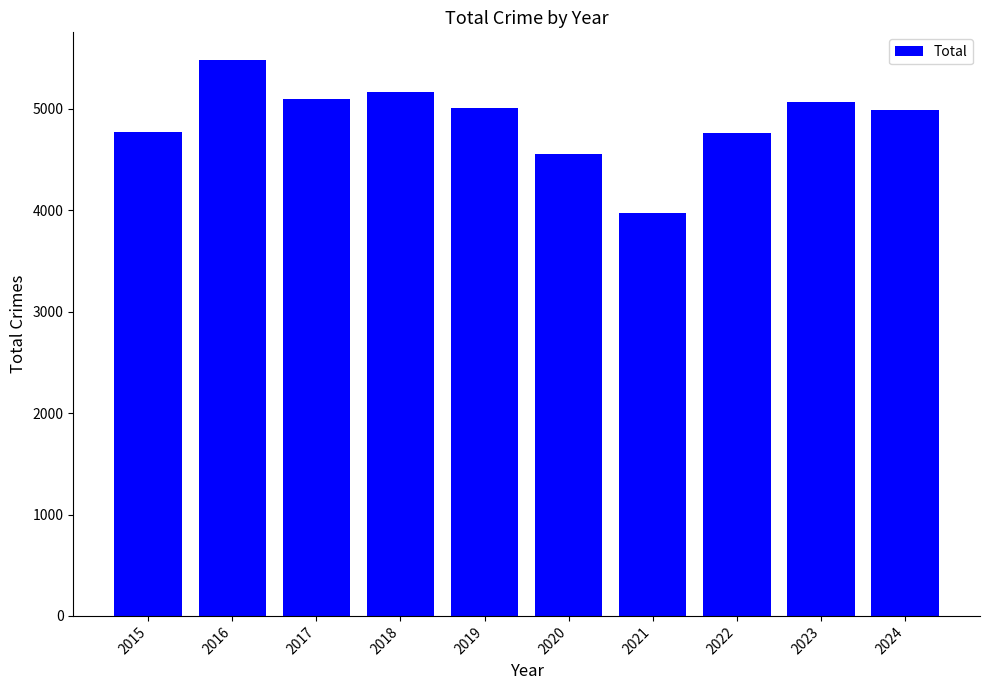

Approximately how many times larger is the value at 2024 compared to 2023?

1.0